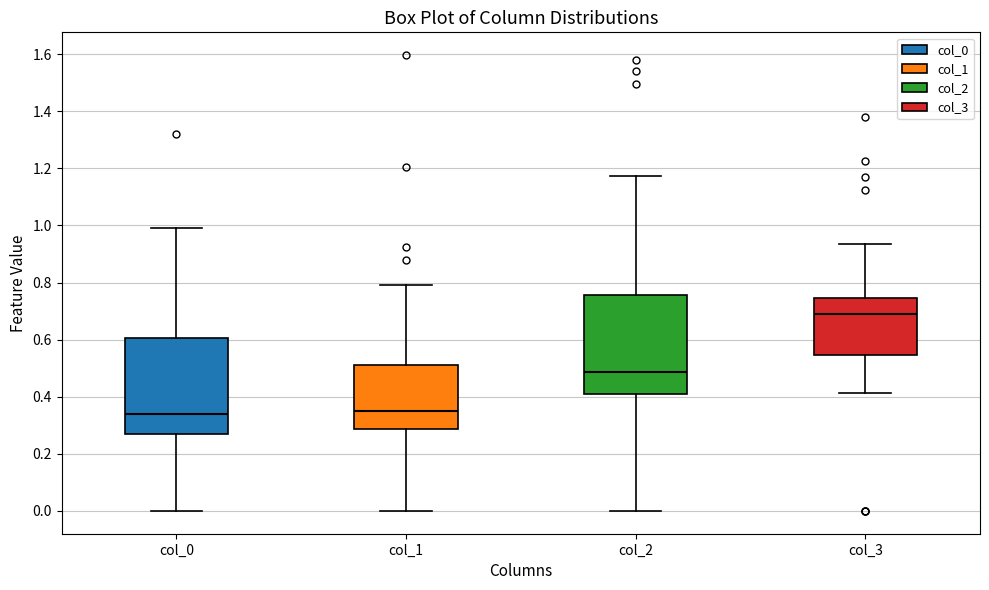

Where does the median line of the box for col_0 sit on the y-axis? The values are not printed on the chart, so give them approximately, as read against the axis.

0.34